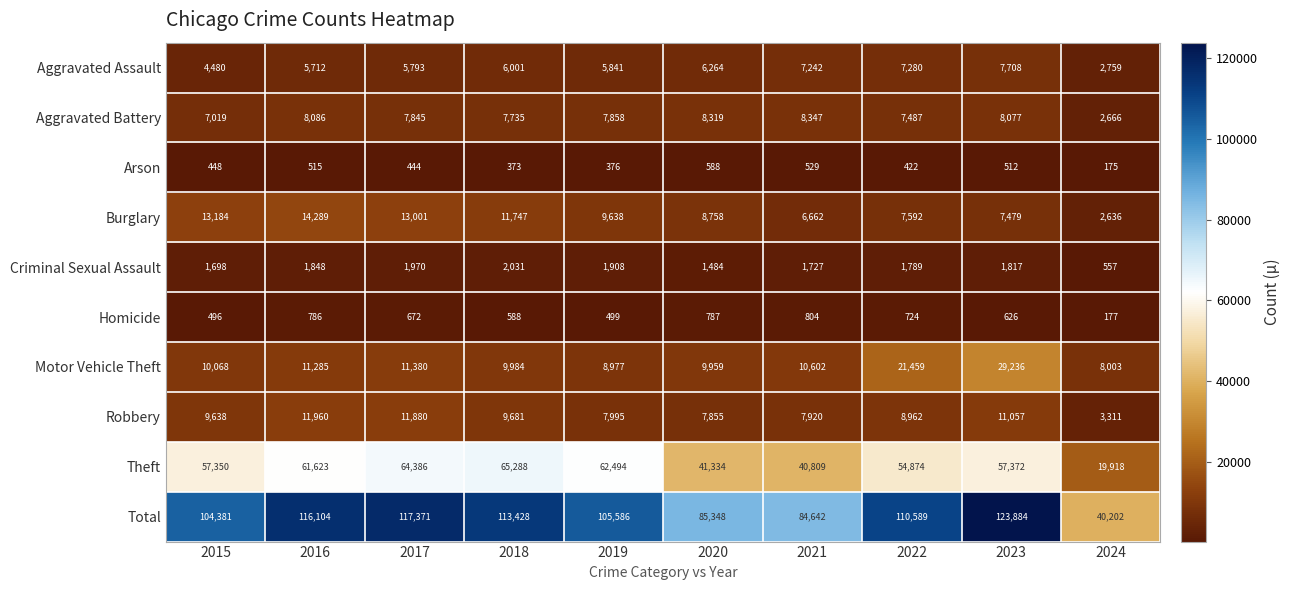

At 2015, list the series in order from smallest to largest.

Arson, Homicide, Criminal Sexual Assault, Aggravated Assault, Aggravated Battery, Robbery, Motor Vehicle Theft, Burglary, Theft, Total